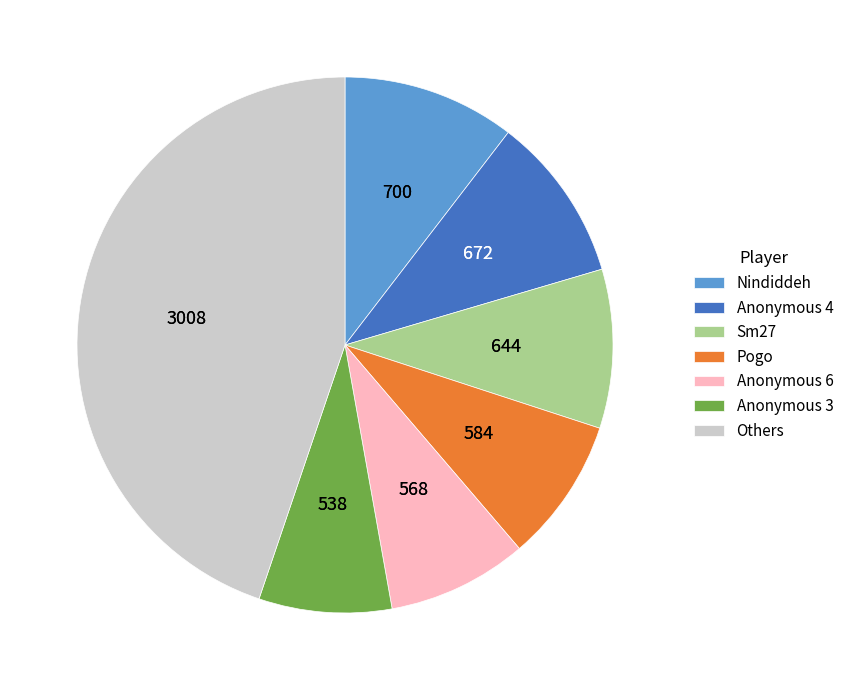

Does any single category account for the majority?

No